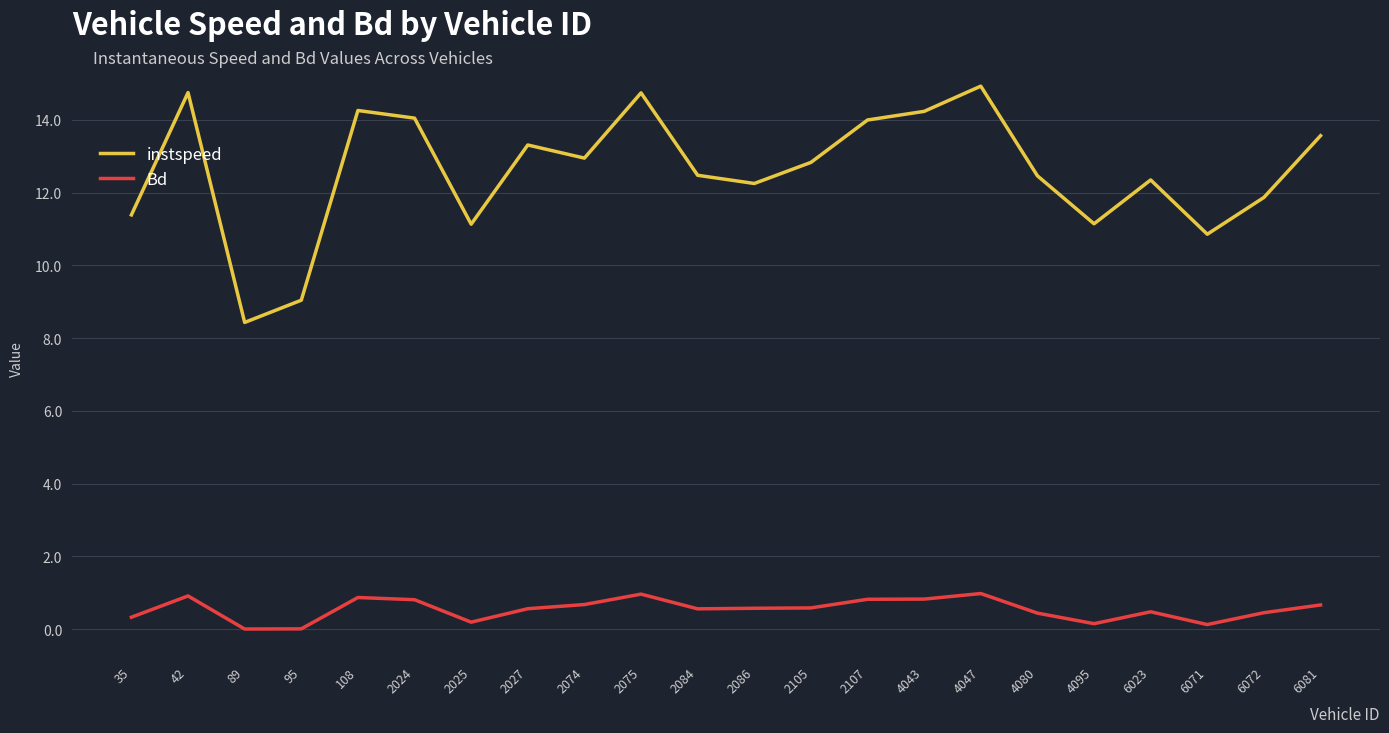

The value of Bd at 2075 is 1.0. True or false?

True